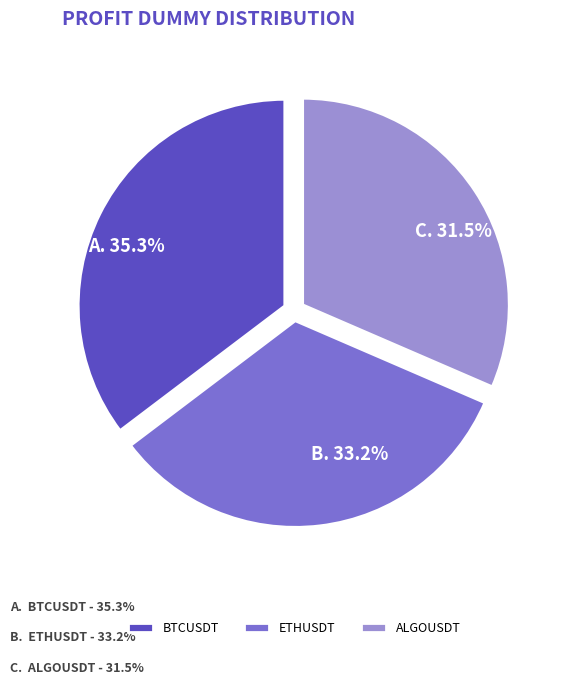

To the nearest percent, what is the difference between the largest and smallest slice percentages?

4%